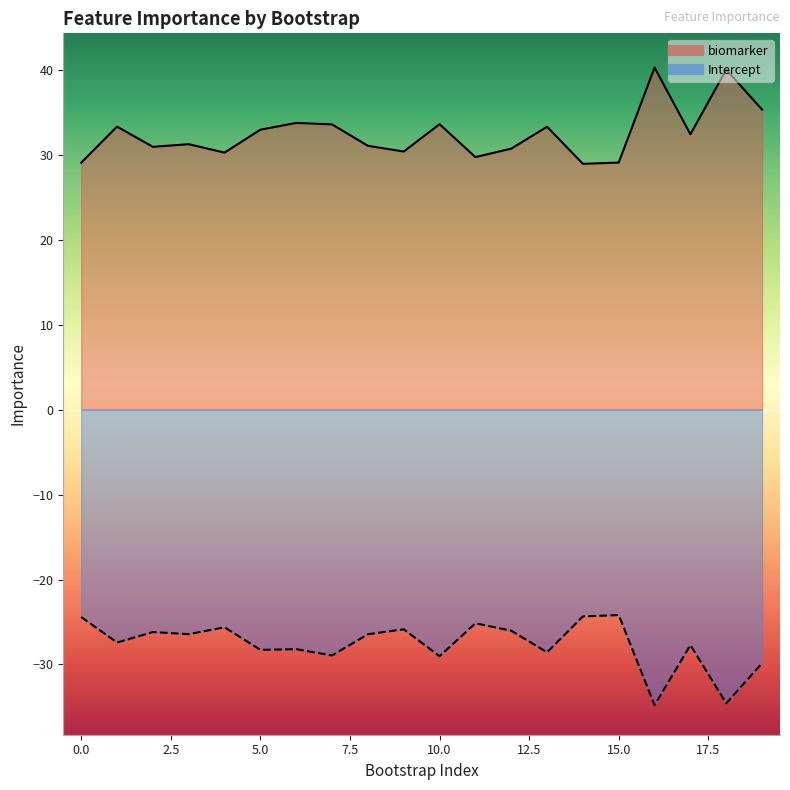

Reading right to left, list all the values displayed in this chart.

biomarker: 19=35.3	18=40.0	17=32.4	16=40.3	15=29.1	14=28.9	13=33.3	12=30.7	11=29.7	10=33.6	9=30.4	8=31.0	7=33.6	6=33.7	5=32.9	4=30.2	3=31.2	2=30.9	1=33.3	0=29.1
Intercept: 19=-29.8	18=-34.6	17=-27.7	16=-34.8	15=-24.2	14=-24.3	13=-28.6	12=-26.0	11=-25.2	10=-29.0	9=-25.9	8=-26.4	7=-28.9	6=-28.2	5=-28.3	4=-25.6	3=-26.4	2=-26.2	1=-27.4	0=-24.4